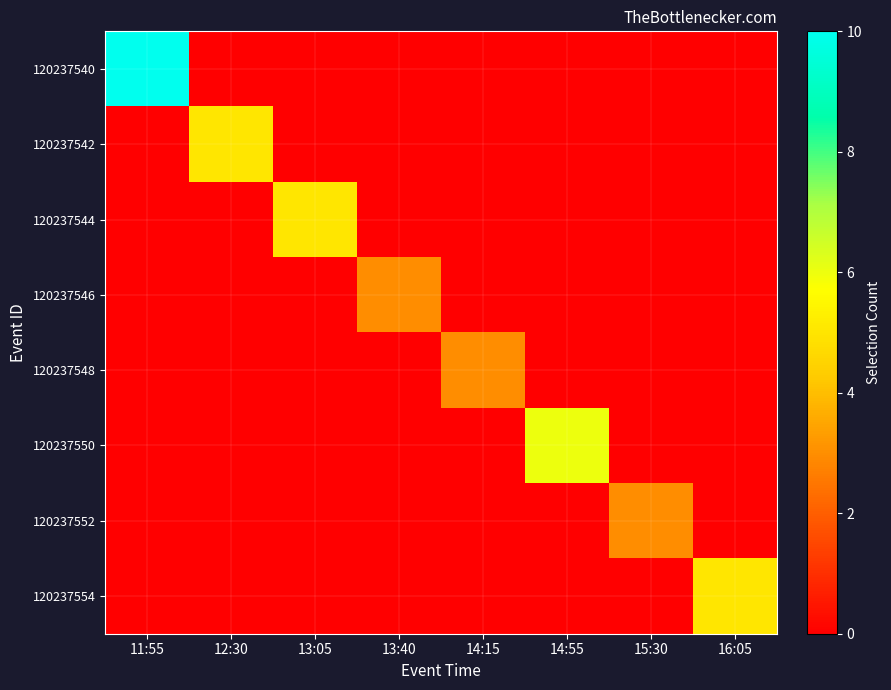

Which series has the largest total across all categories?

120237540